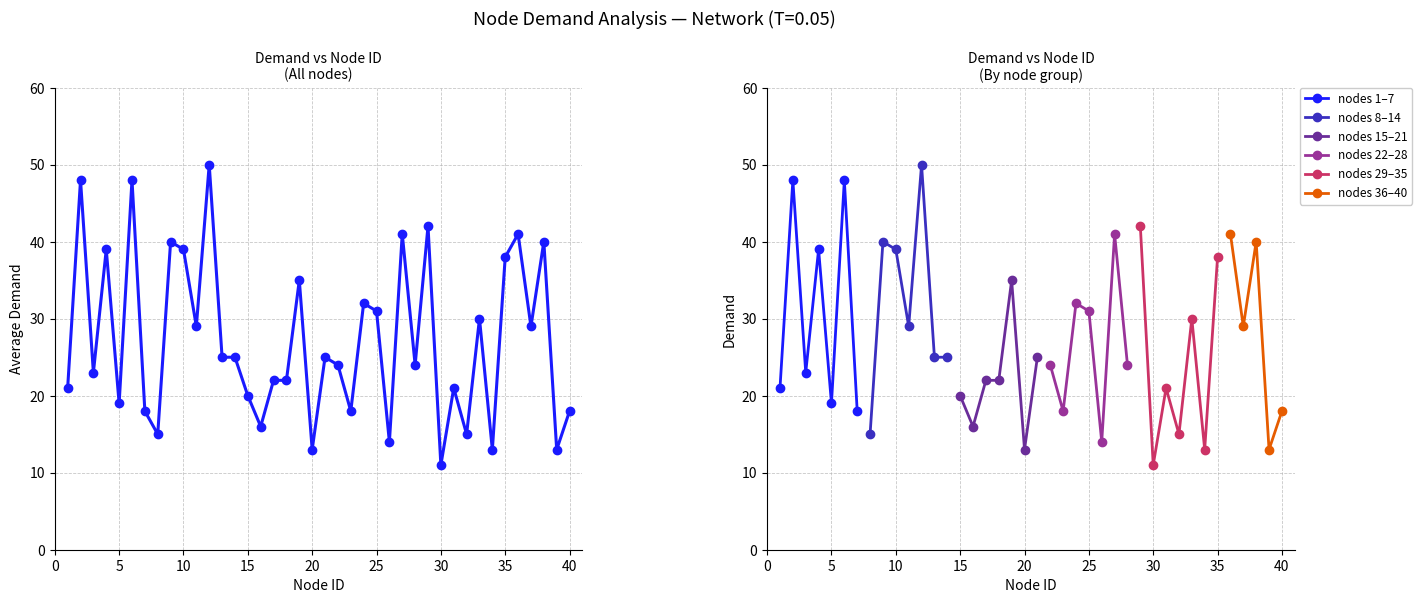

What is the lowest value of the nodes 1–7 series?

18